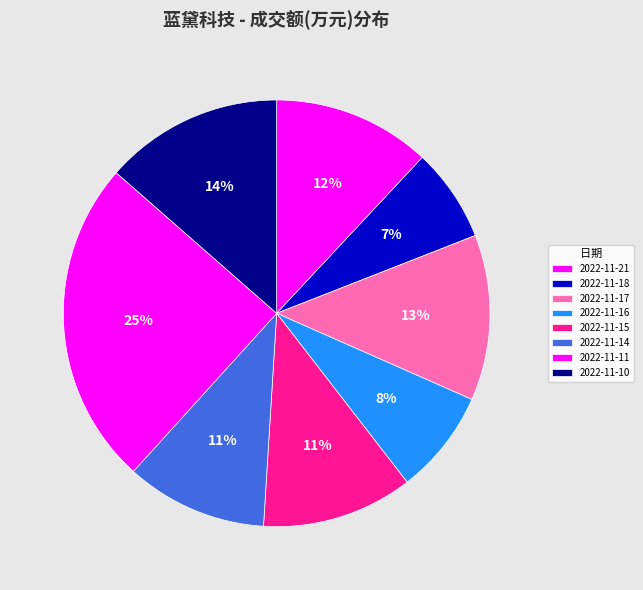

True or false: 2022-11-21 accounts for 12% of the total.

True